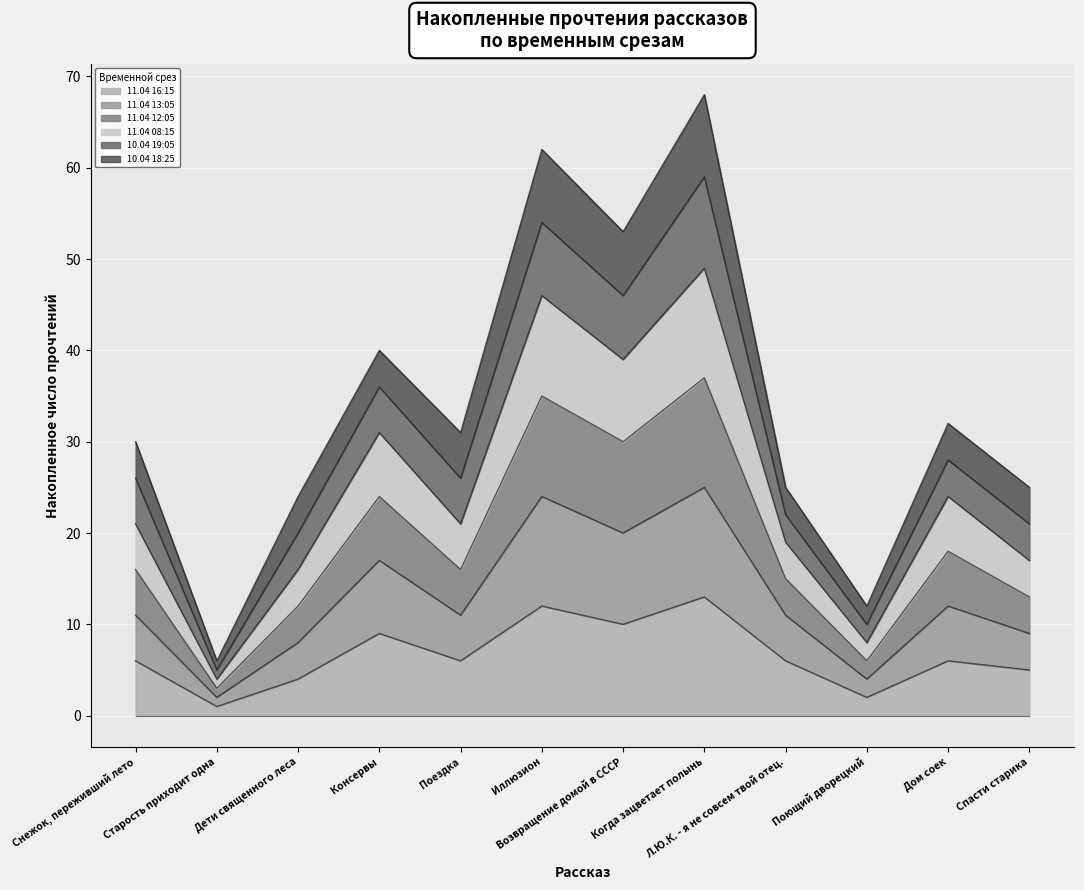

What is the approximate value of 11.04 12:05 at Поющий дворецкий, to the nearest 10?

10